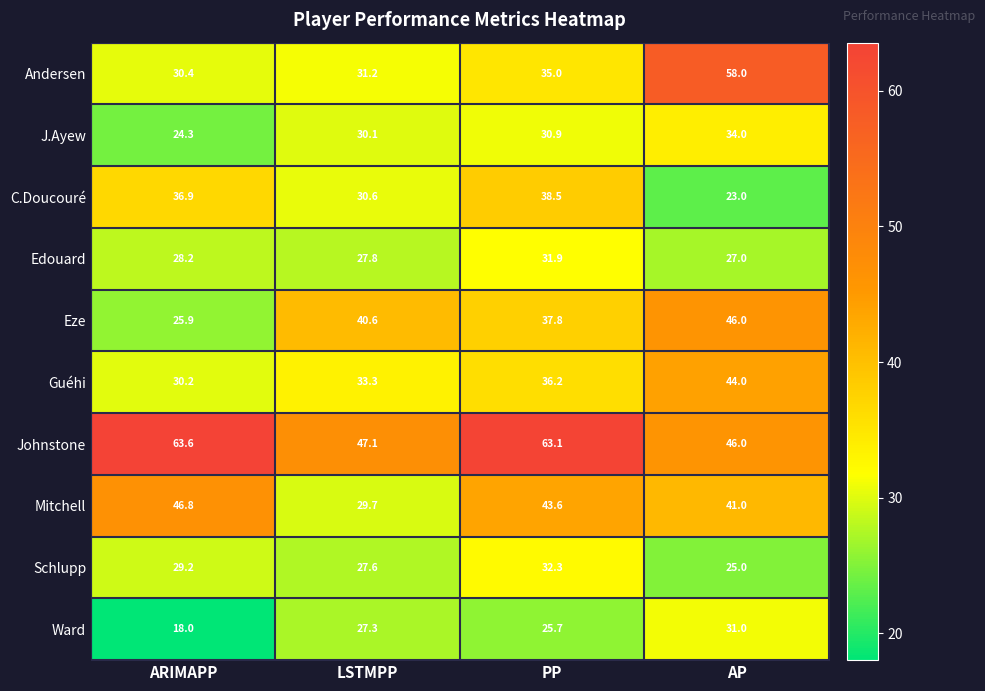

Read the C.Doucouré value at ARIMAPP.

36.9